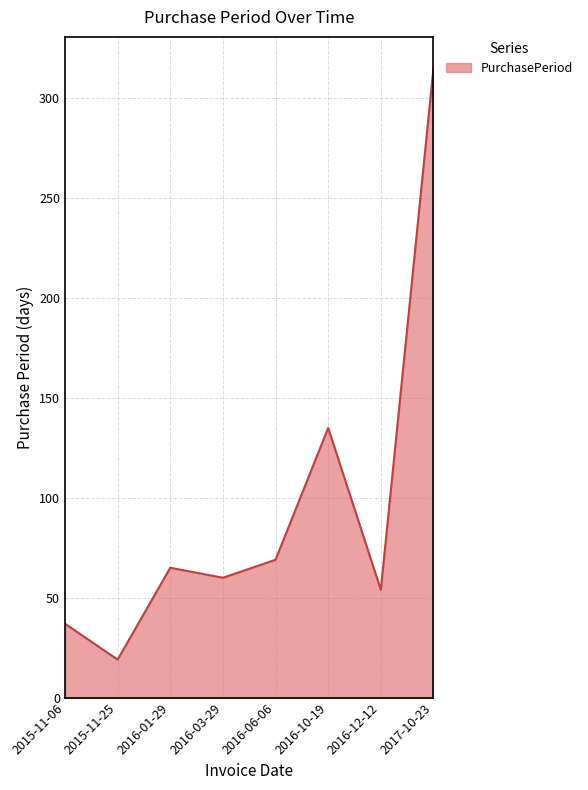

What is the average value?

94